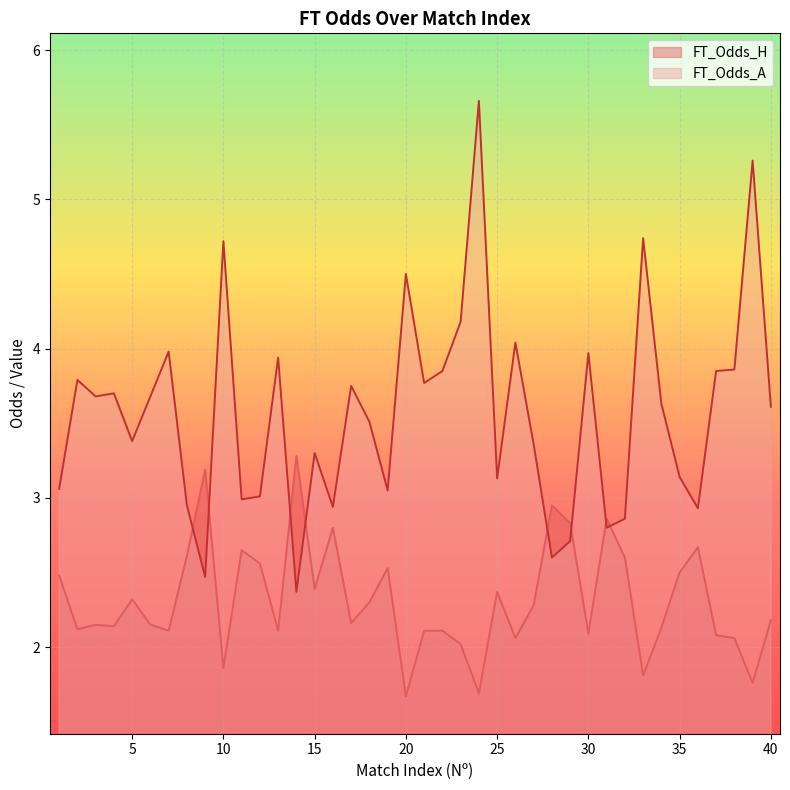

True or false: FT_Odds_A has a value of 6.1 at 40.

False